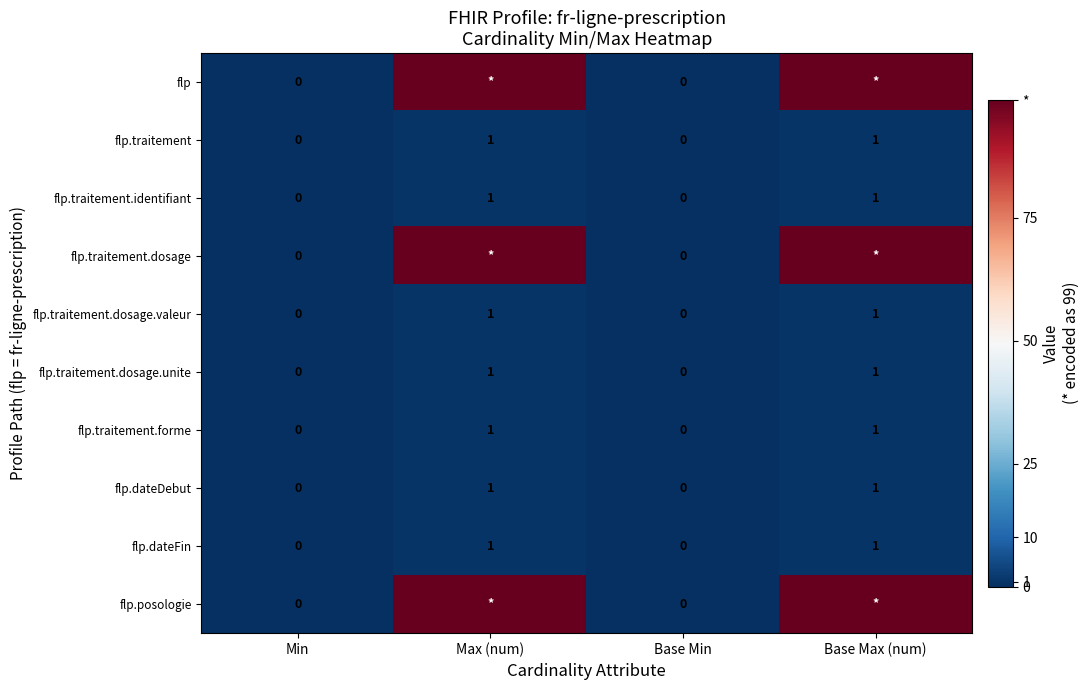

How many flp.traitement.dosage.valeur values are between 0 and 1?

4